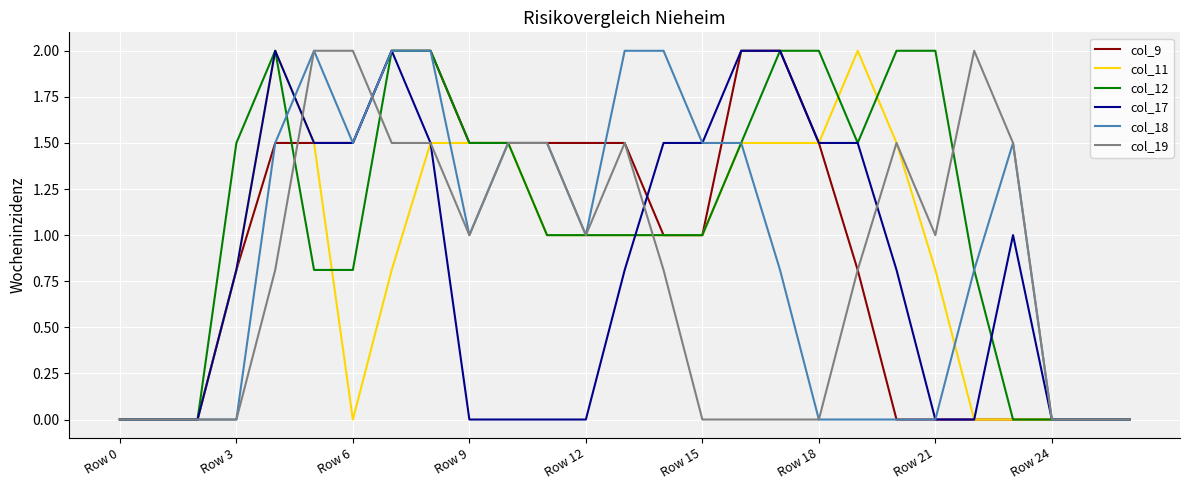

Which series has the largest total across all categories?

col_12